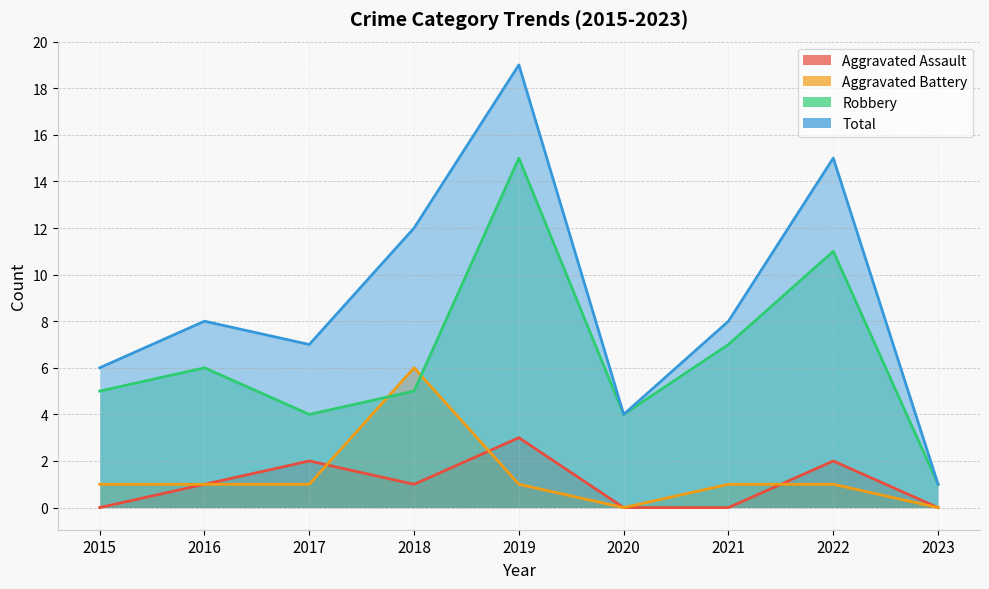

The Aggravated Assault series shows 1 at 2023. True or false?

False